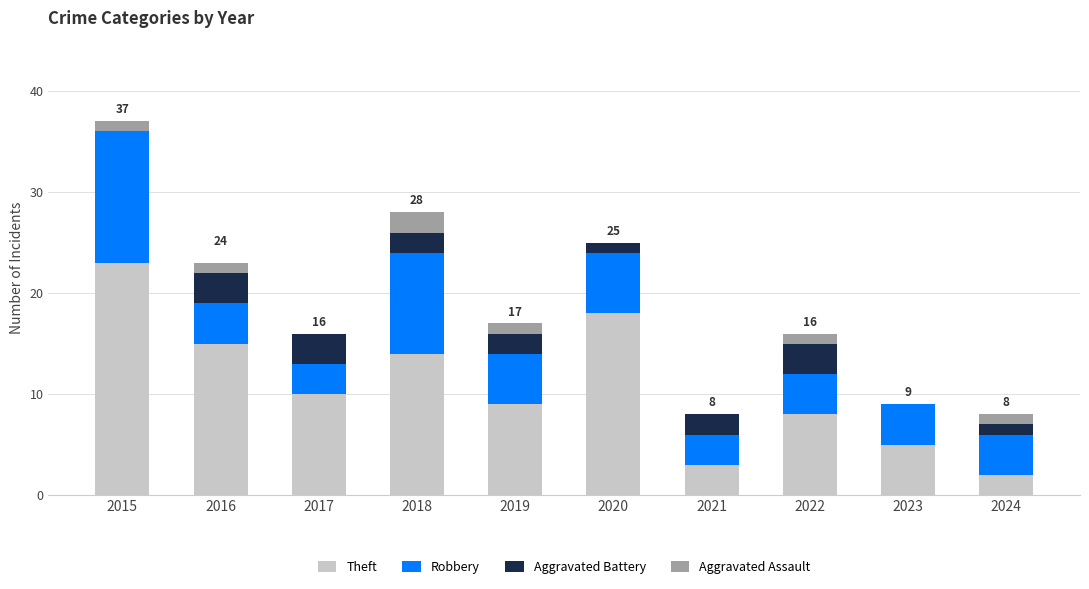

At which category is the sum across all series the highest?

2015